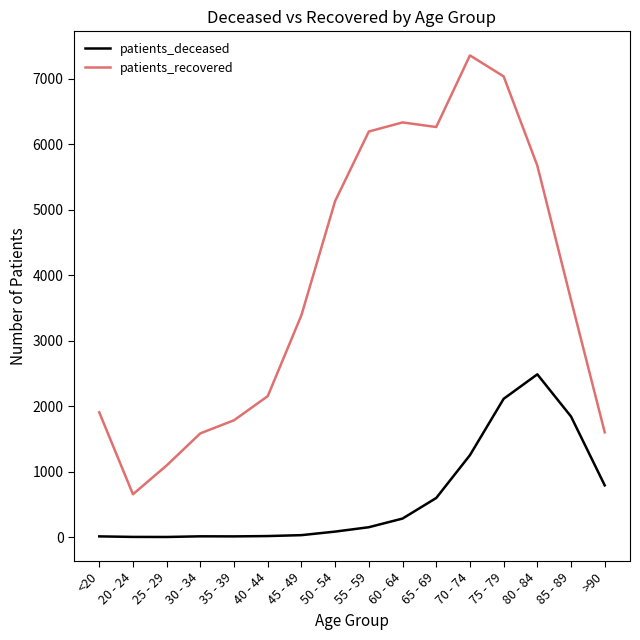

Between 45 - 49 and 75 - 79, which series saw the biggest shift?

patients_recovered